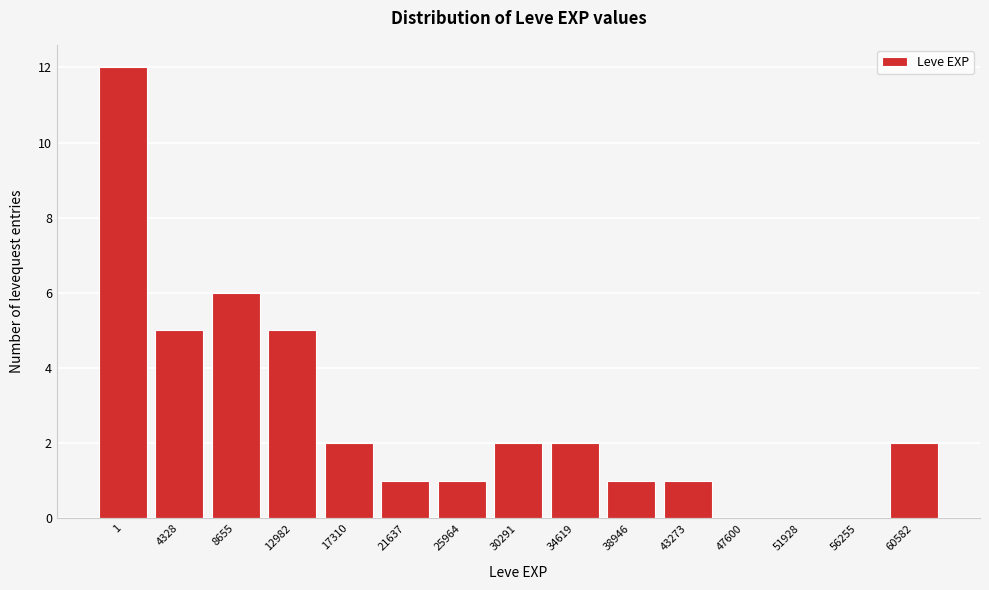

Reading left to right, list all the values displayed in this chart.

1=12	4328=5	8655=6	12982=5	17310=2	21637=1	25964=1	30291=2	34619=2	38946=1	43273=1	47600=0	51928=0	56255=0	60582=2